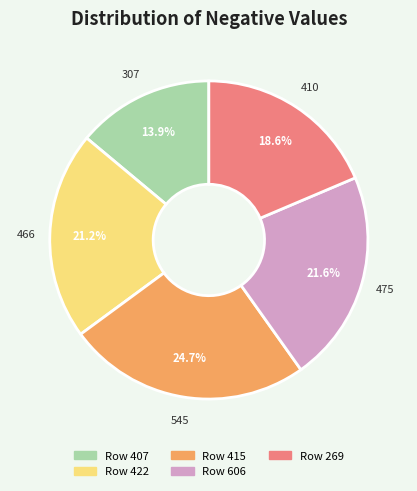

Does any single category account for the majority?

No